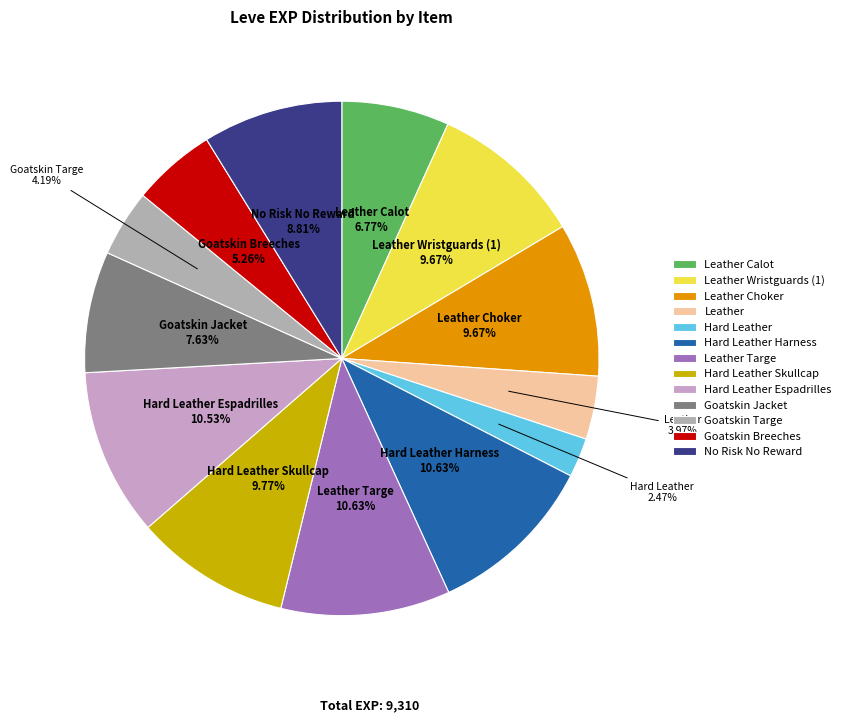

True or false: Hard Leather Harness accounts for 1% of the total.

False